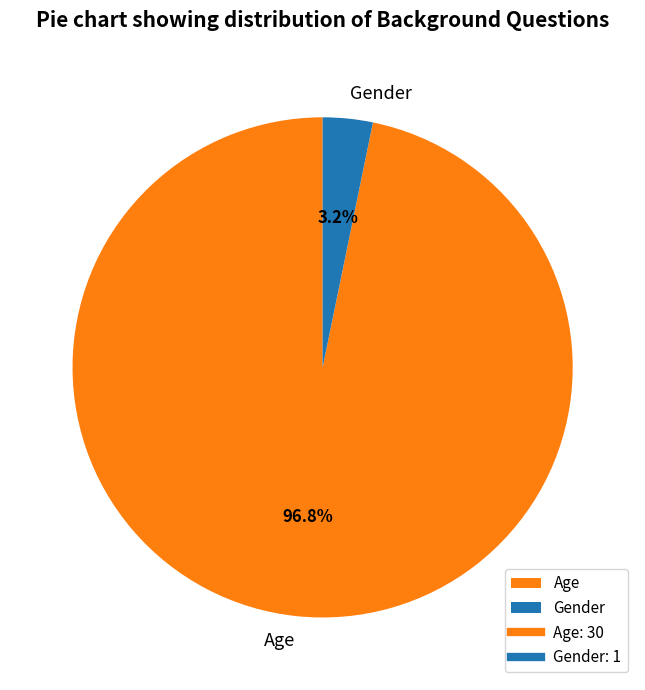

Rank the categories by value from lowest to highest.

Gender, Age